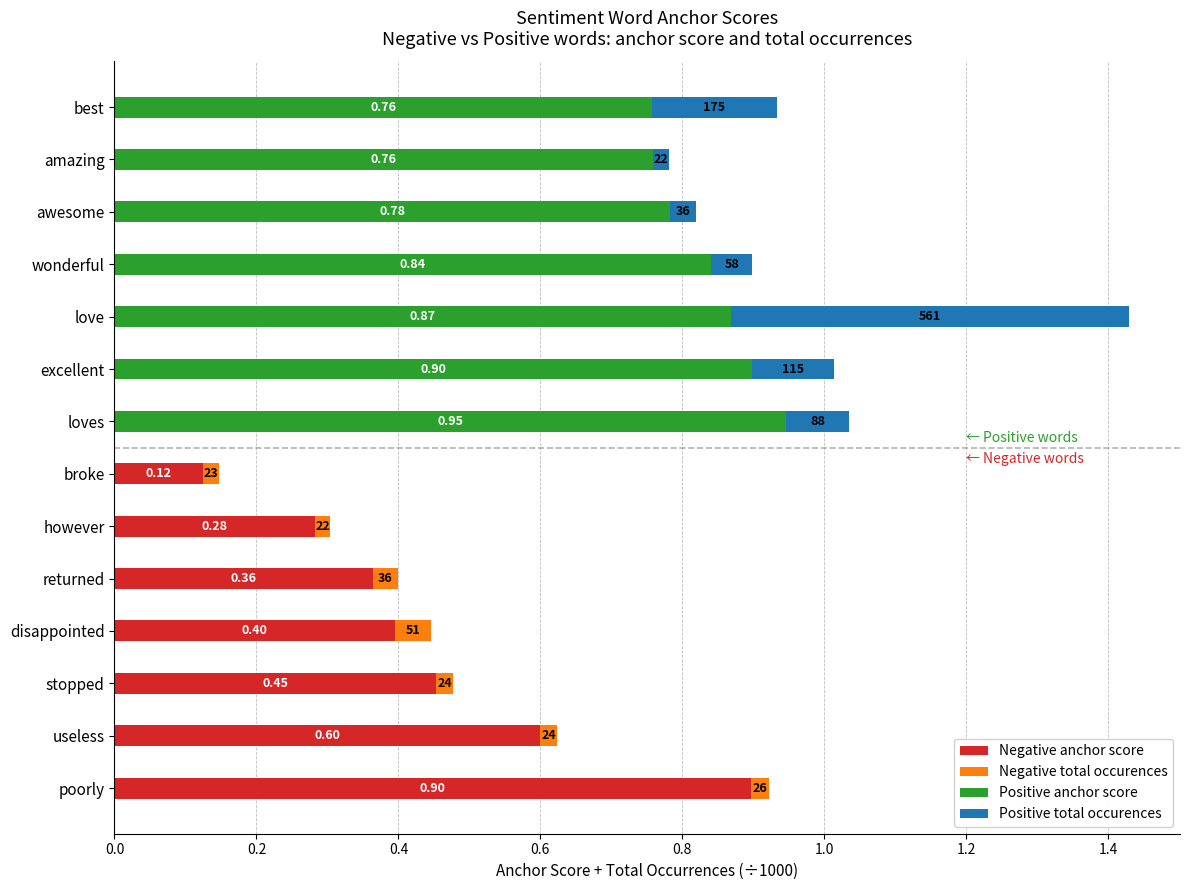

At which category is the sum across all series the highest?

love